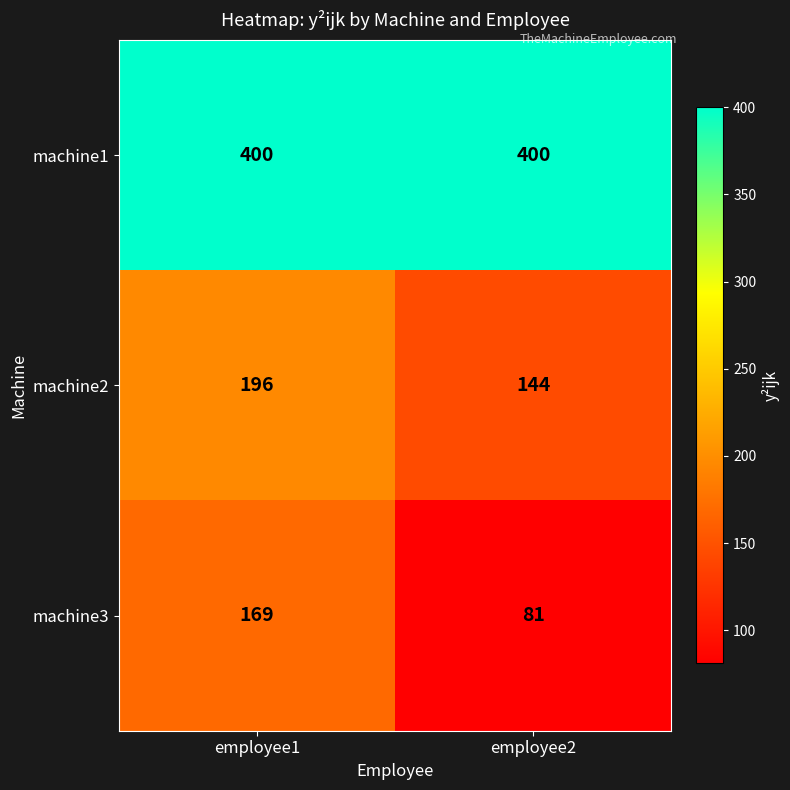

Reading right to left, transcribe all the data shown in this chart.

machine1: 400	400
machine2: 144	196
machine3: 81	169